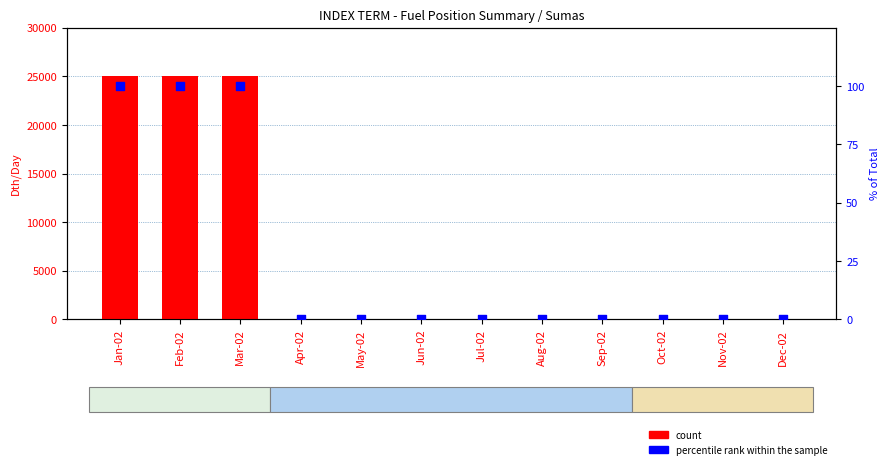

What are all the series names shown in the legend?

count, percentile rank within the sample